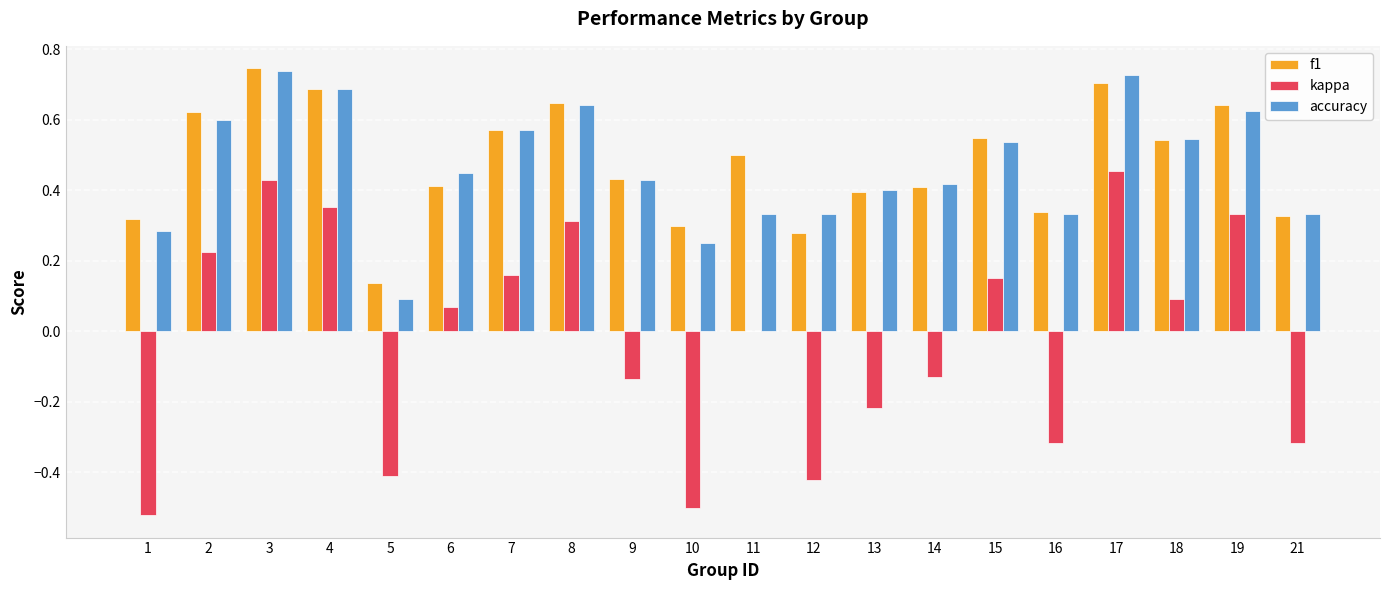

Which series changed the most between 10 and 19?

kappa